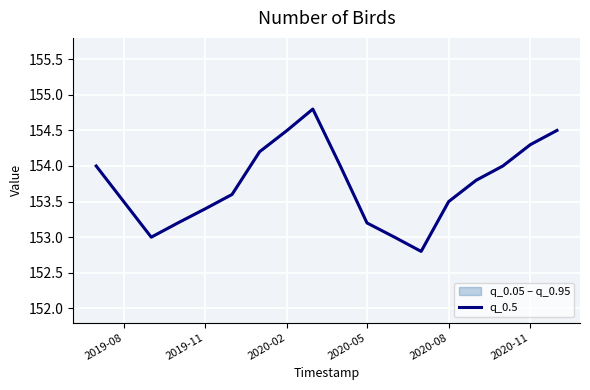

What is the minimum value shown in the chart?

152.8